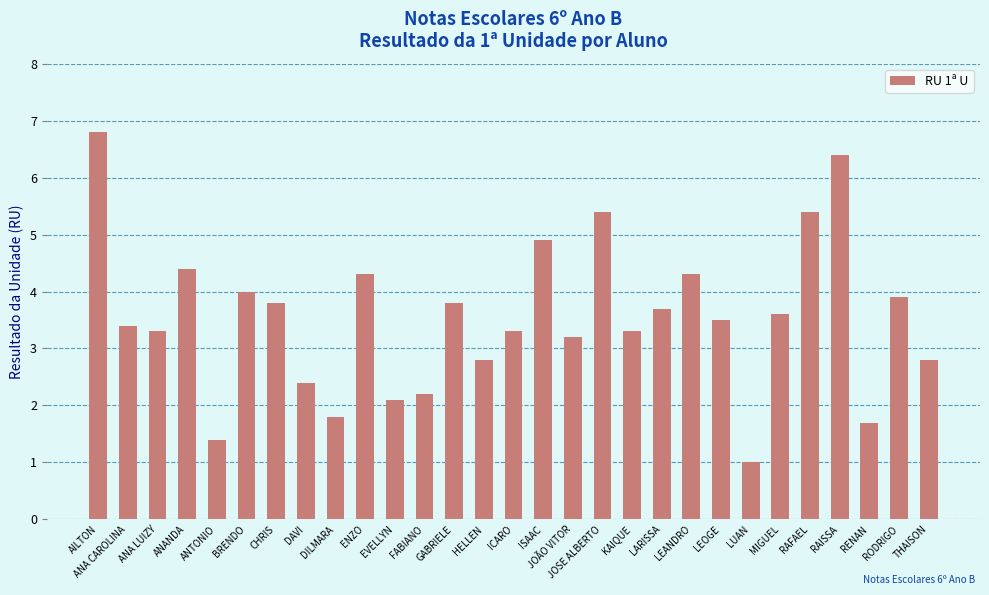

At which category does the chart reach its peak across all series?

AILTON